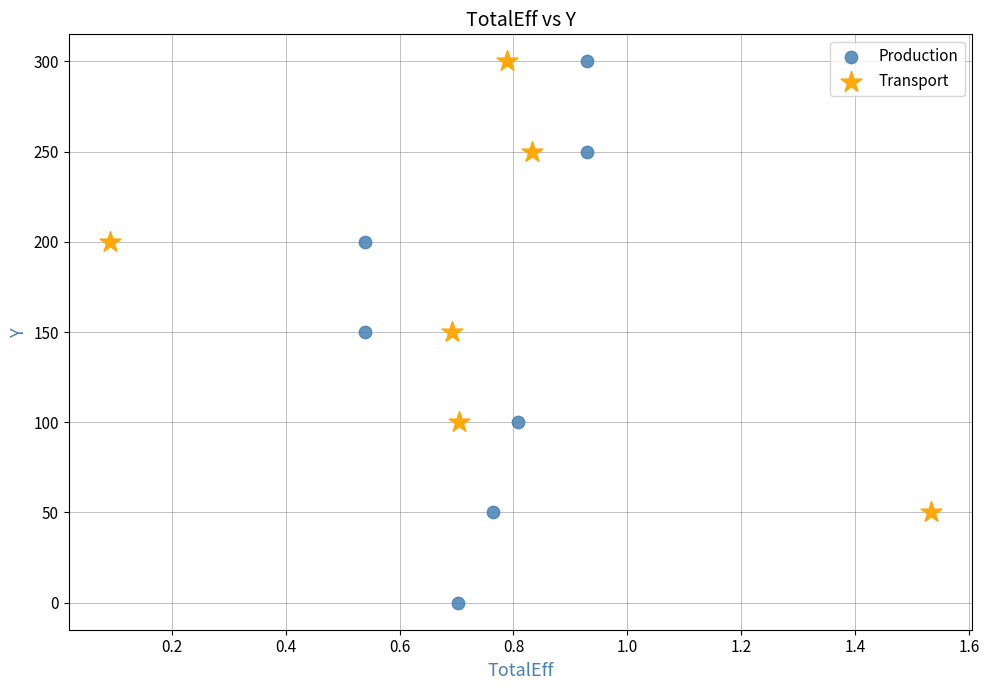

Which series has the largest Y range (max minus min)?

Production